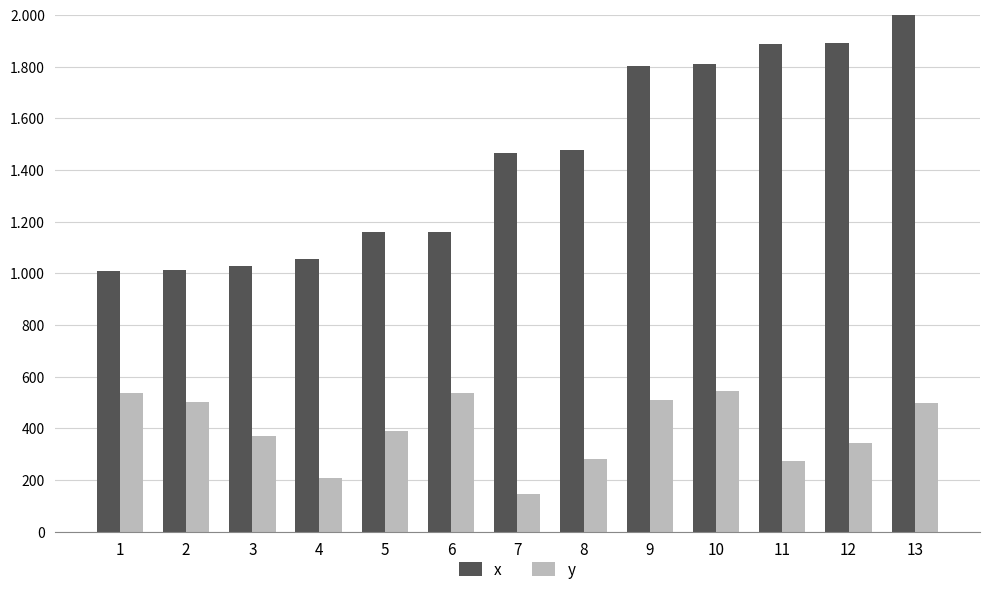

Reading left to right, list all the values displayed in this chart.

x: 1009.3	1011.9	1028.5	1056.7	1158.1	1160.8	1465.0	1478.0	1803.8	1809.6	1887.2	1891.7	2138.5
y: 535.6	500.0	372.1	207.5	389.7	537.3	144.1	281.3	507.8	543.1	273.3	342.7	496.9